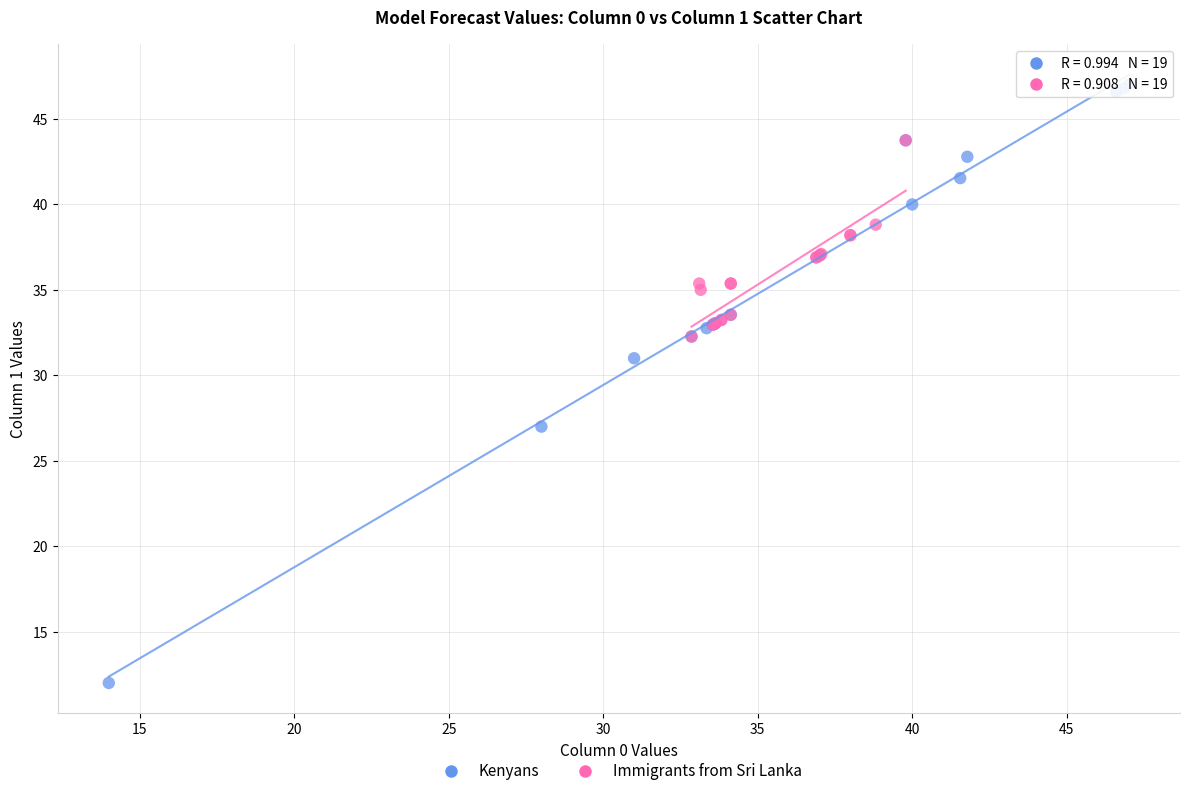

Which series contains the lowest Y value?

Kenyans